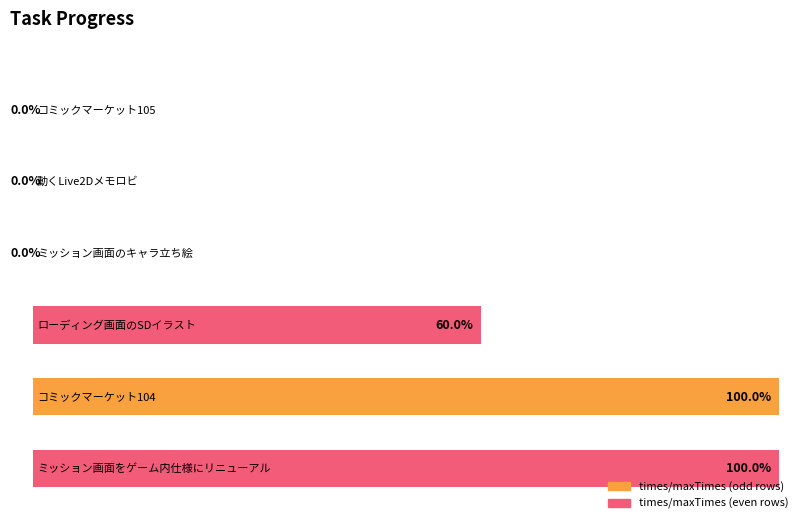

Count the maxTimes values in the range 1 to 2.

5